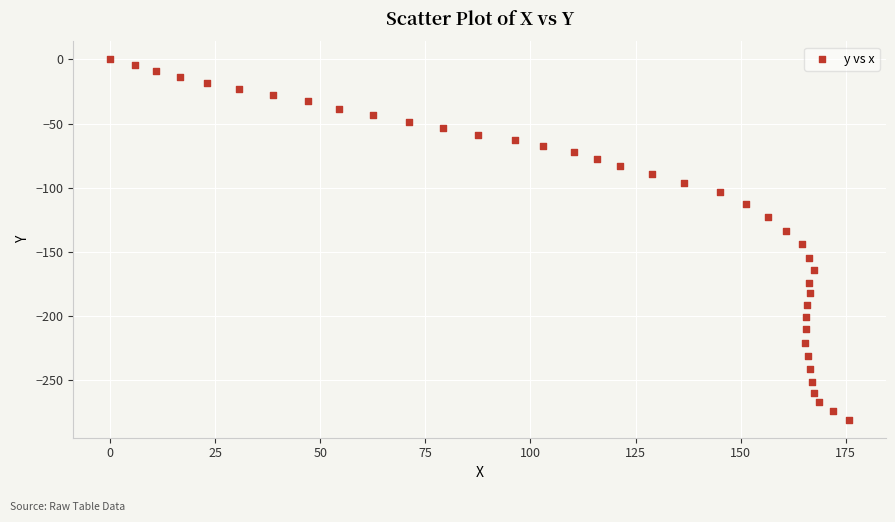

What is the range of X values (max minus min)?

175.8